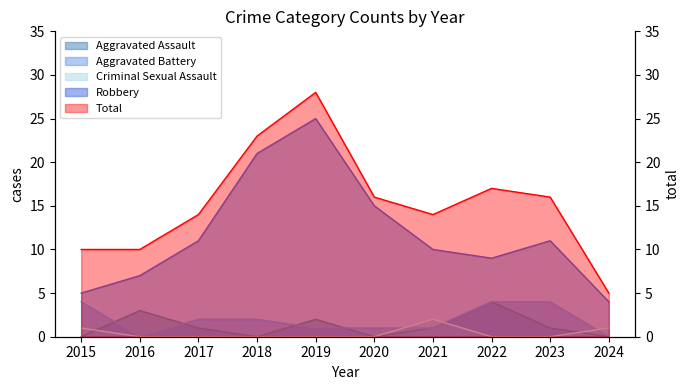

Reading right to left, list all the values displayed in this chart.

Aggravated Assault: 0	1	4	1	0	2	0	1	3	0
Aggravated Battery: 0	4	4	1	1	1	2	2	0	4
Criminal Sexual Assault: 1	0	0	2	0	0	0	0	0	1
Robbery: 4	11	9	10	15	25	21	11	7	5
Total: 5	16	17	14	16	28	23	14	10	10